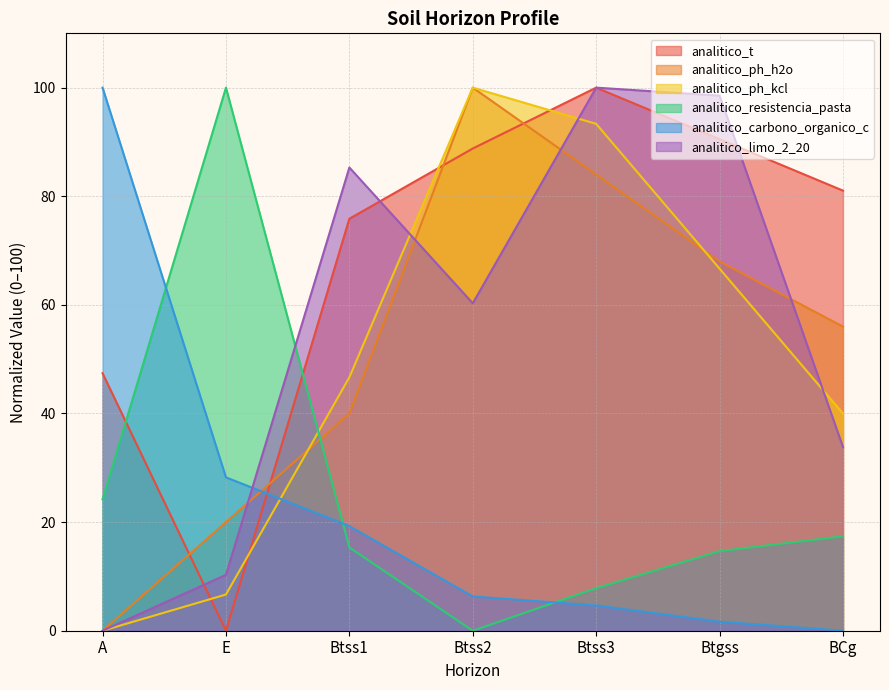

Reading left to right, what are all the values shown in this chart?

analitico_t: A=47.4	E=0.0	Btss1=75.9	Btss2=88.8	Btss3=100.0	Btgss=90.5	BCg=81.0
analitico_ph_h2o: A=0.0	E=20.0	Btss1=40.0	Btss2=100.0	Btss3=84.0	Btgss=68.0	BCg=56.0
analitico_ph_kcl: A=0.0	E=6.7	Btss1=46.7	Btss2=100.0	Btss3=93.3	Btgss=66.7	BCg=40.0
analitico_resistencia_pasta: A=24.2	E=100.0	Btss1=15.3	Btss2=0.0	Btss3=7.8	Btgss=14.7	BCg=17.4
analitico_carbono_organico_c: A=100.0	E=28.2	Btss1=19.3	Btss2=6.3	Btss3=4.7	Btgss=1.7	BCg=0.0
analitico_limo_2_20: A=0.0	E=10.3	Btss1=85.3	Btss2=60.3	Btss3=100.0	Btgss=98.5	BCg=33.8